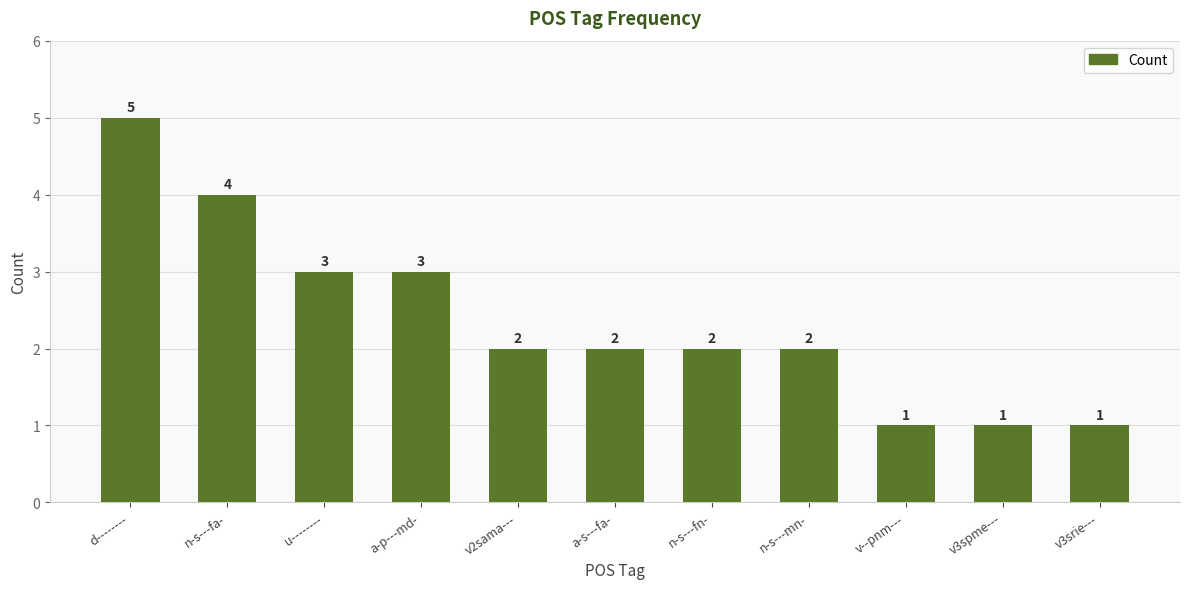

The value at a-s---fa- is 2. True or false?

True